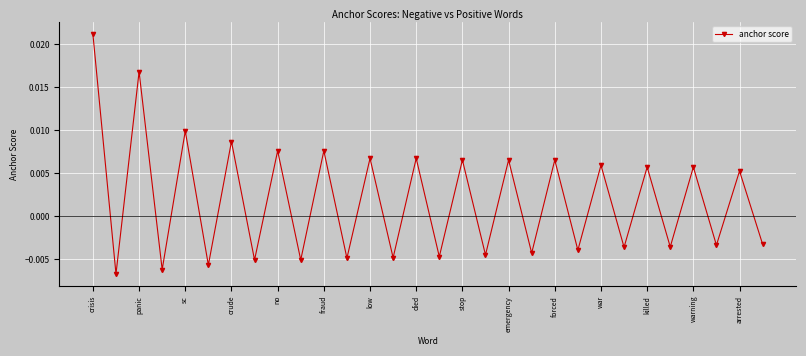

Count the values in the range 0 to 1.

15